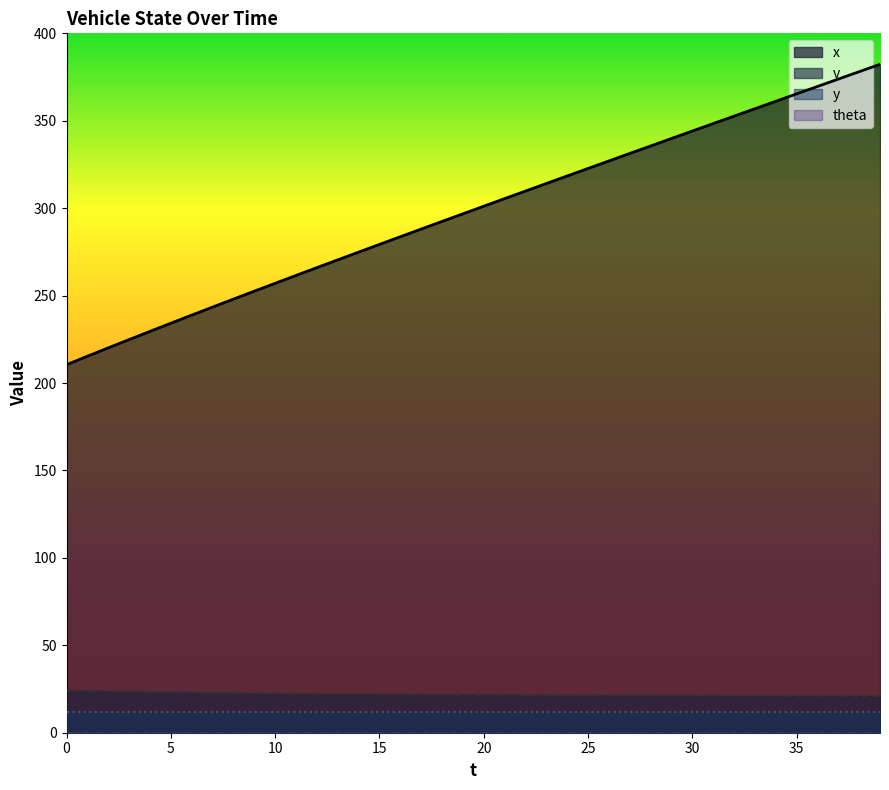

How many lines are shown in the chart?

4